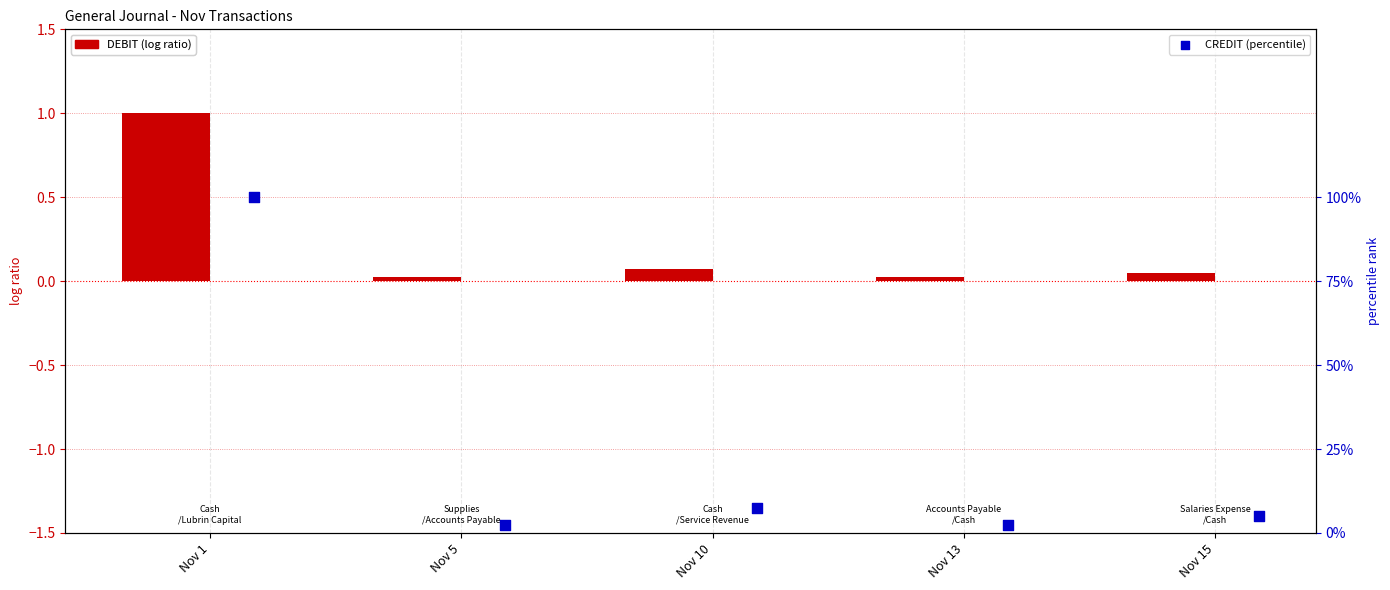

Which series has the widest spread of Y values?

CREDIT (percentile)